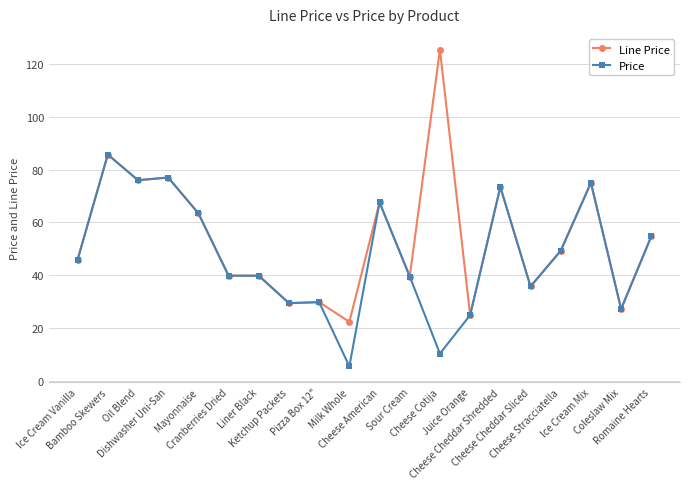

True or false: Price has more than 0 interior local peaks.

True